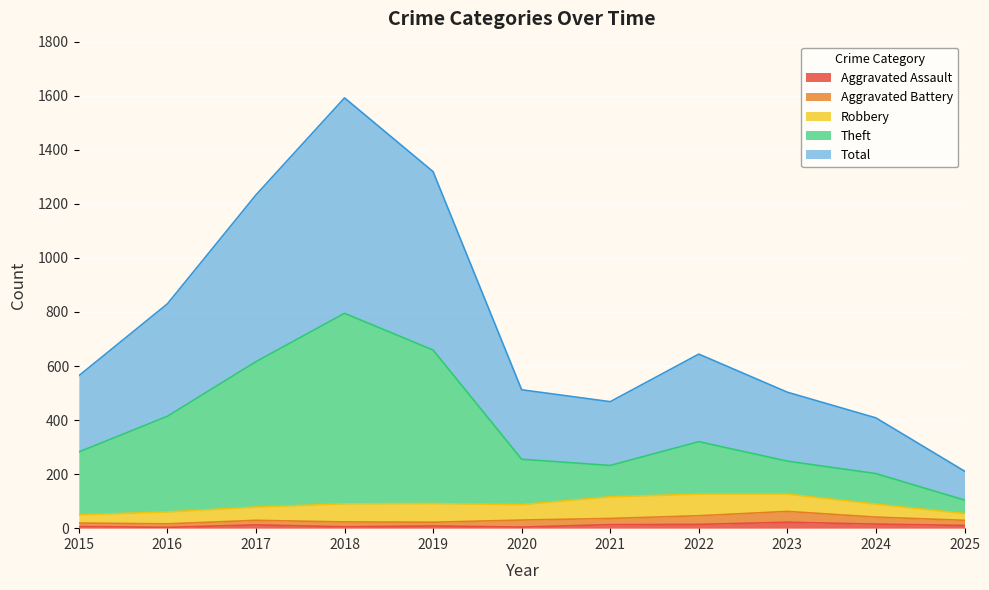

The value of Total at 2019 is 1319. True or false?

True